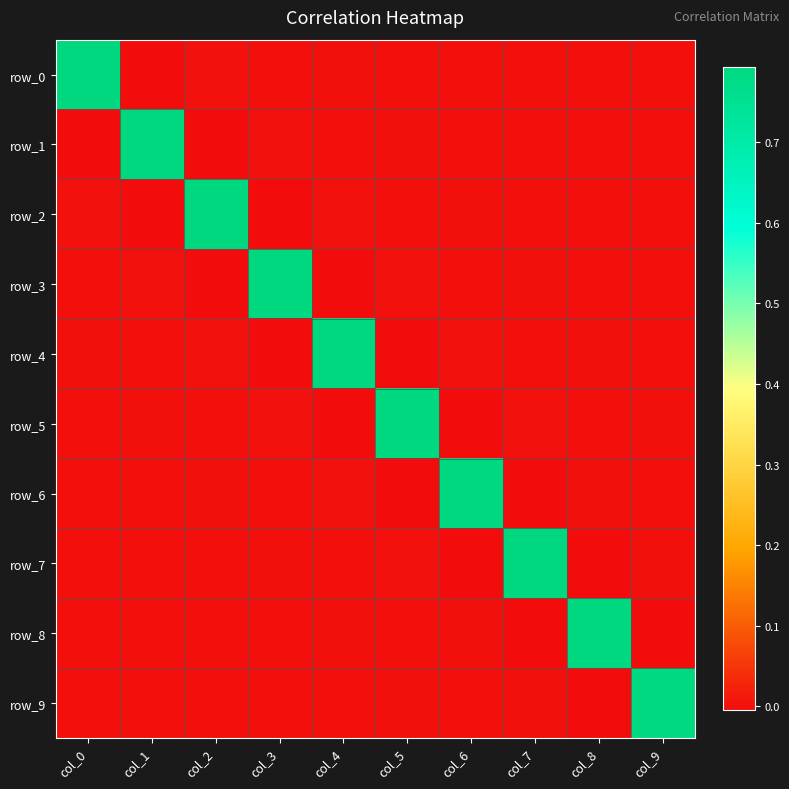

Rank the series by their maximum value, from highest to lowest.

row_0, row_1, row_2, row_3, row_4, row_5, row_6, row_7, row_8, row_9